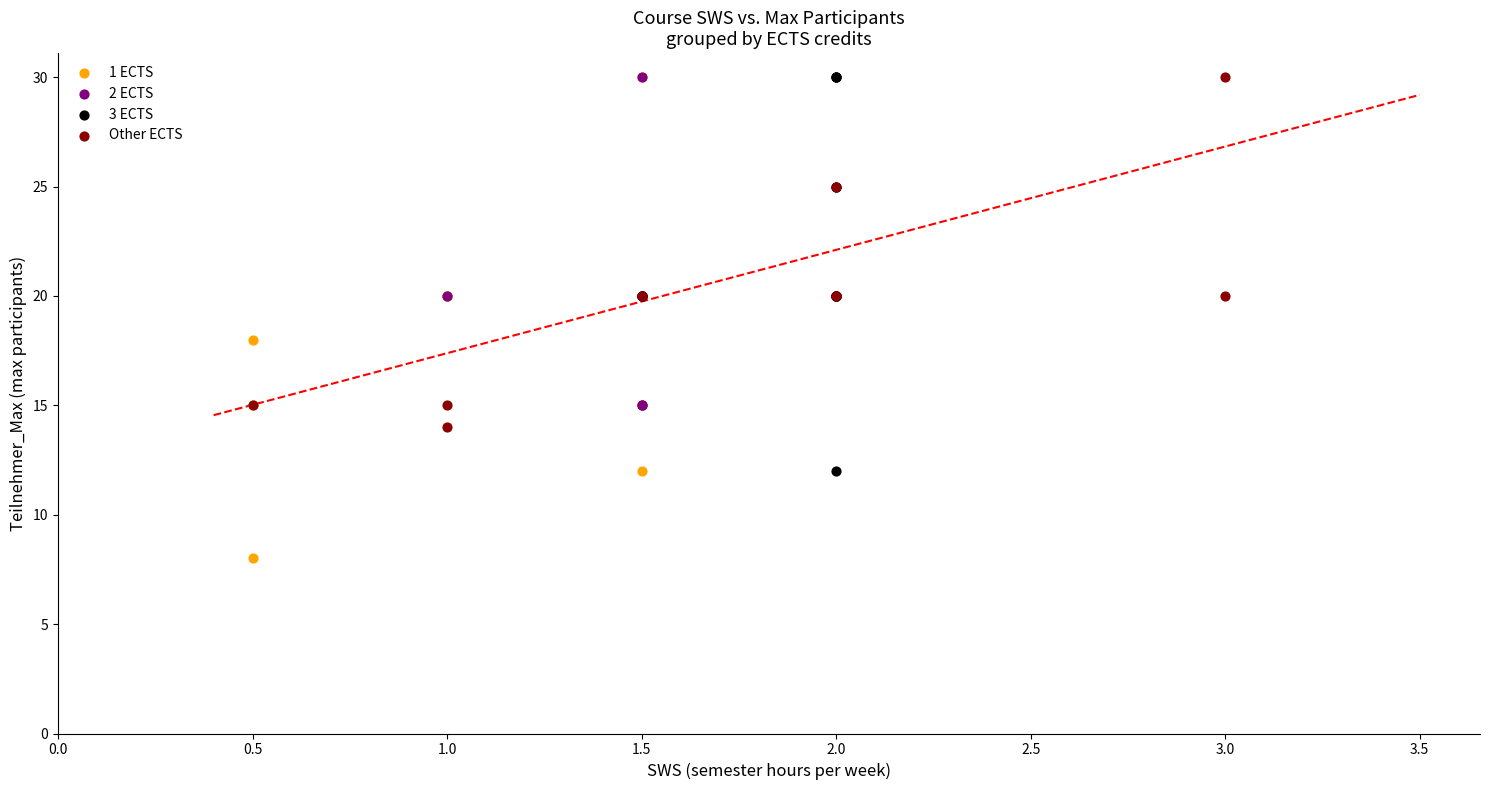

Which series has the widest spread of Y values?

1 ECTS